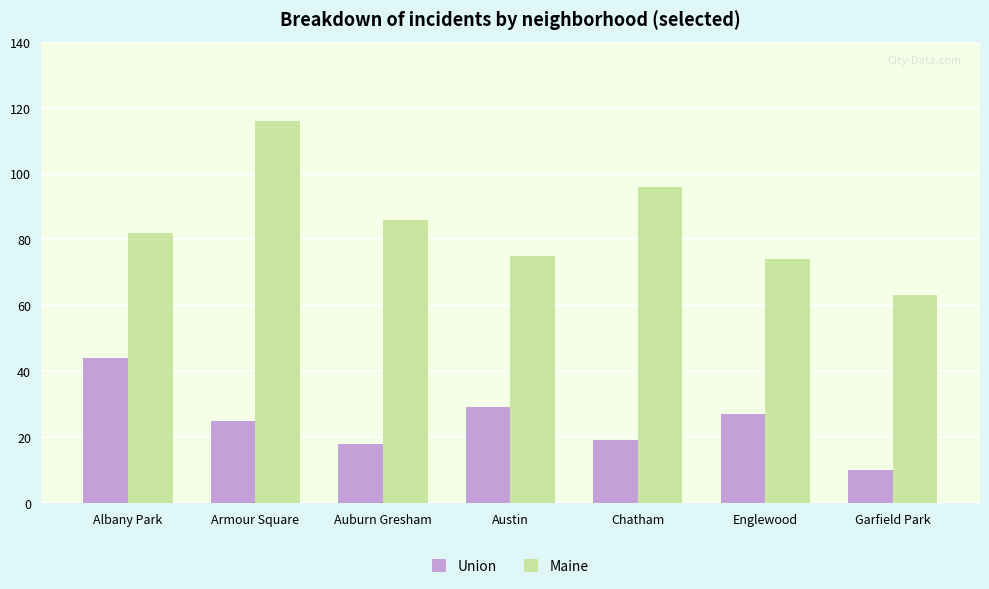

At which label is Union closest to 27?

Englewood